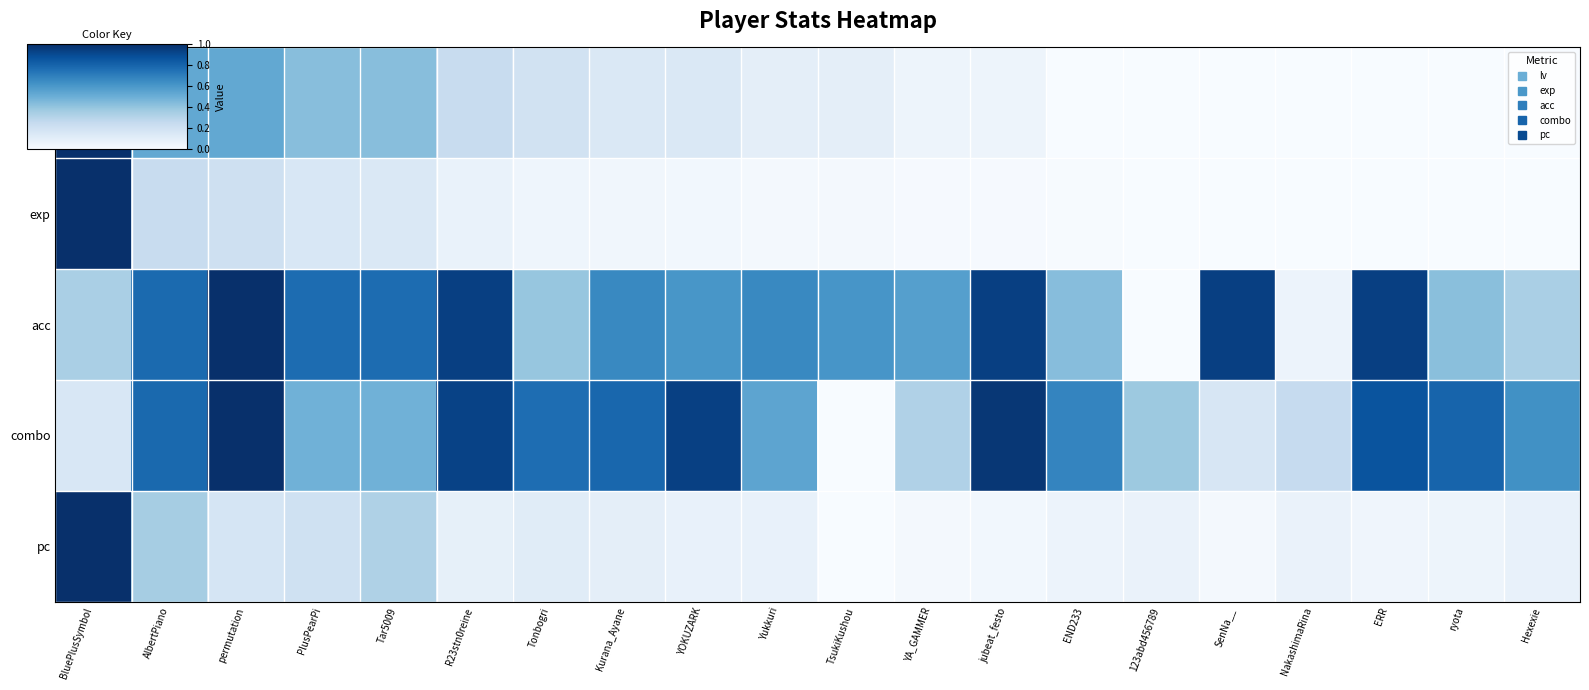

What is the maximum value shown in the chart?

1.0